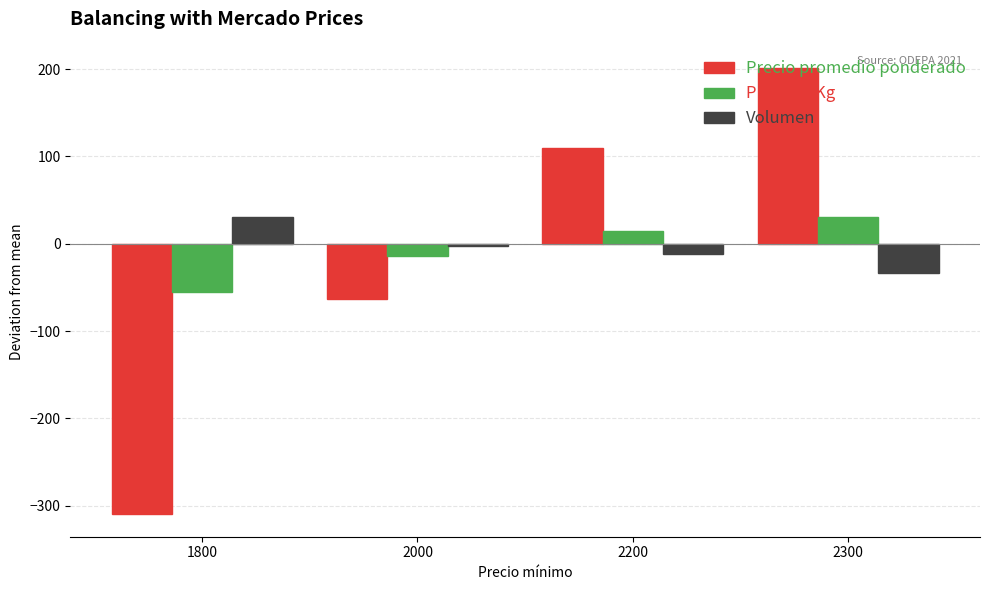

What value does the Volumen series have at 2200, to the nearest 10?

-10